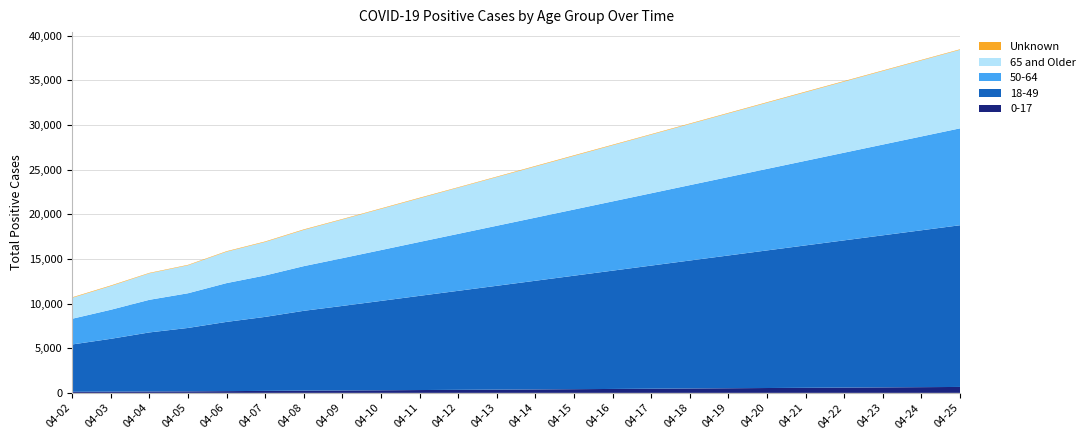

Reading left to right, list all the values displayed in this chart.

0-17: 2020-04-02=120	2020-04-03=137	2020-04-04=160	2020-04-05=173	2020-04-06=197	2020-04-07=222	2020-04-08=252	2020-04-09=269	2020-04-10=290	2020-04-11=318	2020-04-12=340	2020-04-13=364	2020-04-14=388	2020-04-15=414	2020-04-16=440	2020-04-17=466	2020-04-18=494	2020-04-19=519	2020-04-20=545	2020-04-21=569	2020-04-22=593	2020-04-23=617	2020-04-24=641	2020-04-25=665
18-49: 2020-04-02=5302	2020-04-03=5917	2020-04-04=6610	2020-04-05=7099	2020-04-06=7753	2020-04-07=8289	2020-04-08=8939	2020-04-09=9469	2020-04-10=10010	2020-04-11=10550	2020-04-12=11090	2020-04-13=11630	2020-04-14=12170	2020-04-15=12710	2020-04-16=13250	2020-04-17=13790	2020-04-18=14330	2020-04-19=14870	2020-04-20=15410	2020-04-21=15950	2020-04-22=16490	2020-04-23=17030	2020-04-24=17570	2020-04-25=18110
50-64: 2020-04-02=2879	2020-04-03=3253	2020-04-04=3653	2020-04-05=3884	2020-04-06=4344	2020-04-07=4639	2020-04-08=5003	2020-04-09=5347	2020-04-10=5691	2020-04-11=6035	2020-04-12=6379	2020-04-13=6723	2020-04-14=7067	2020-04-15=7411	2020-04-16=7755	2020-04-17=8099	2020-04-18=8443	2020-04-19=8787	2020-04-20=9131	2020-04-21=9475	2020-04-22=9819	2020-04-23=10163	2020-04-24=10507	2020-04-25=10851
65 and Older: 2020-04-02=2342	2020-04-03=2660	2020-04-04=2966	2020-04-05=3129	2020-04-06=3516	2020-04-07=3751	2020-04-08=4056	2020-04-09=4335	2020-04-10=4614	2020-04-11=4893	2020-04-12=5172	2020-04-13=5451	2020-04-14=5730	2020-04-15=6009	2020-04-16=6288	2020-04-17=6567	2020-04-18=6846	2020-04-19=7125	2020-04-20=7404	2020-04-21=7683	2020-04-22=7962	2020-04-23=8241	2020-04-24=8520	2020-04-25=8799
Unknown: 2020-04-02=58	2020-04-03=59	2020-04-04=49	2020-04-05=51	2020-04-06=55	2020-04-07=56	2020-04-08=59	2020-04-09=52	2020-04-10=55	2020-04-11=58	2020-04-12=50	2020-04-13=53	2020-04-14=60	2020-04-15=62	2020-04-16=58	2020-04-17=55	2020-04-18=57	2020-04-19=59	2020-04-20=61	2020-04-21=63	2020-04-22=60	2020-04-23=58	2020-04-24=56	2020-04-25=54